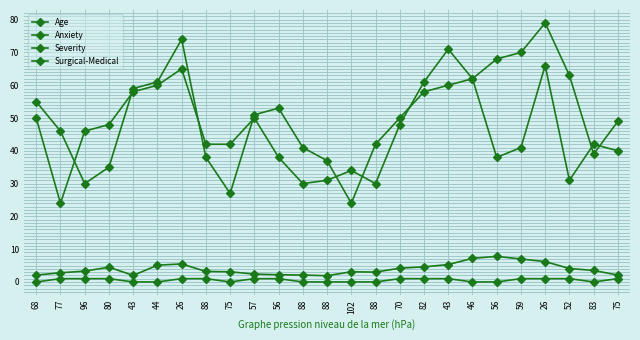

True or false: Anxiety and Age cross at least once.

False